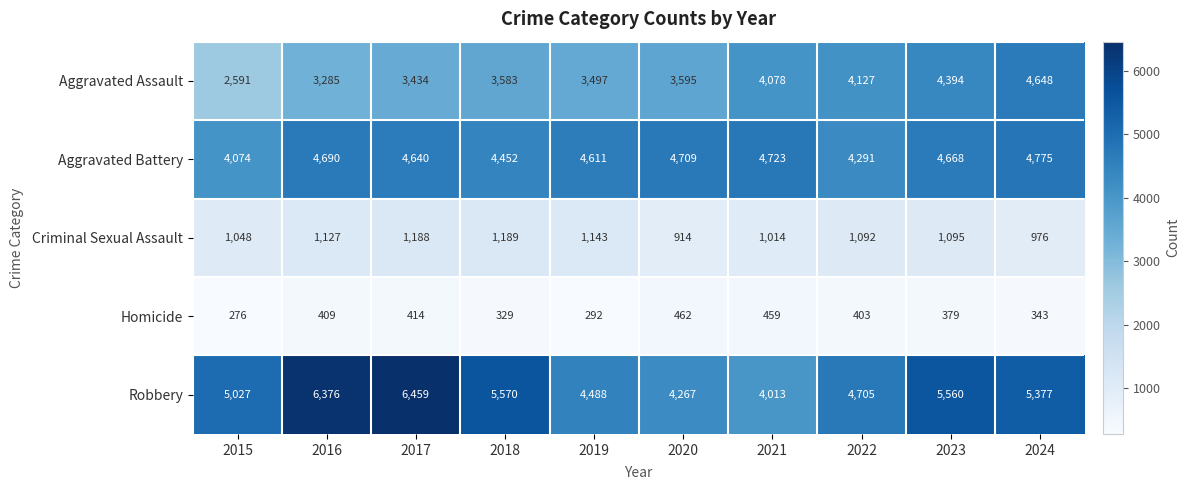

At how many categories does at least one series exceed 4879?

6